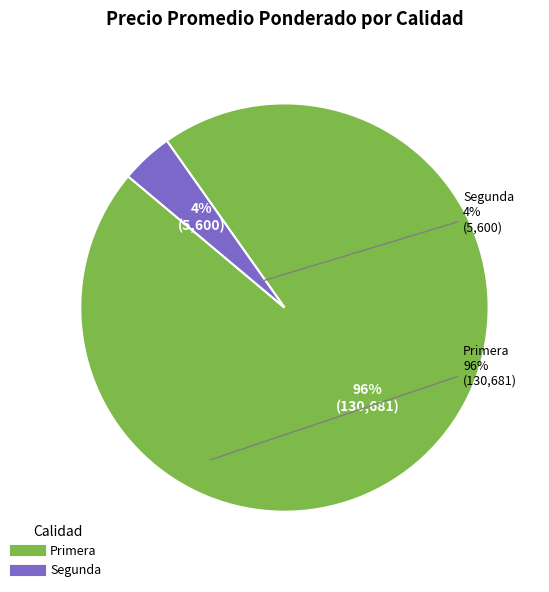

Do Segunda and Primera together represent more than half of the pie?

Yes